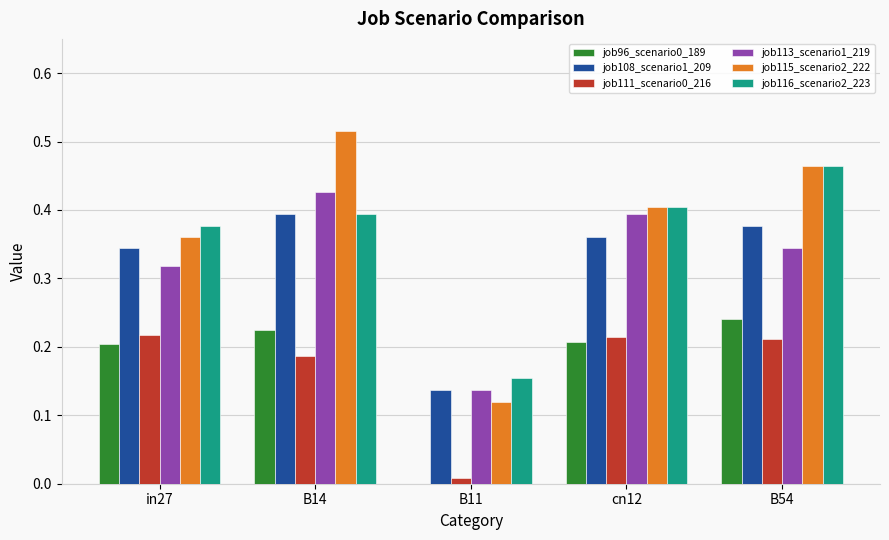

Which series changed the most between in27 and B14?

job115_scenario2_222